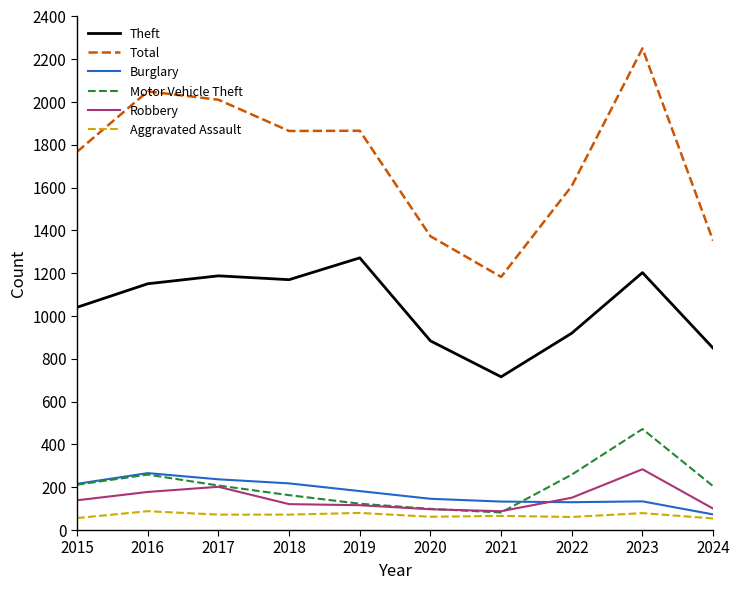

What is the minimum value for Robbery?

88